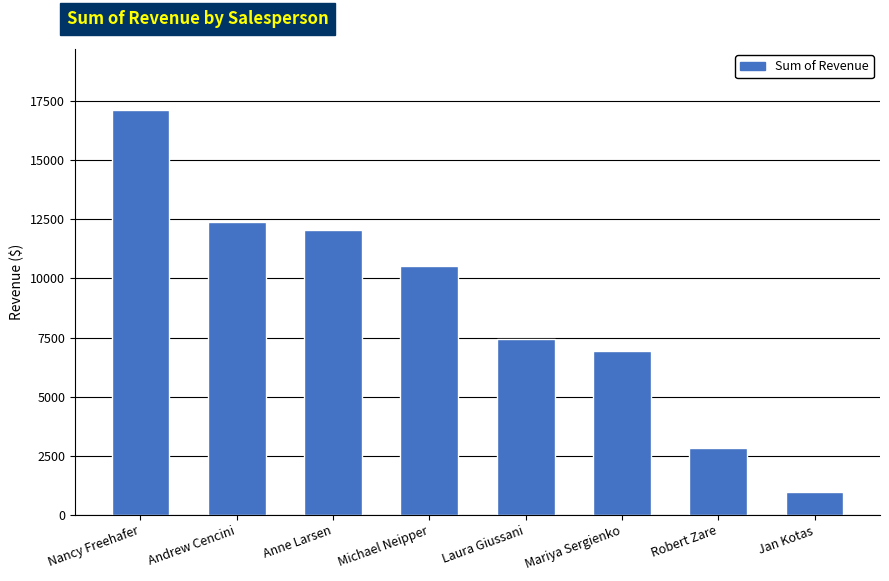

Does the chart contain any negative values?

No